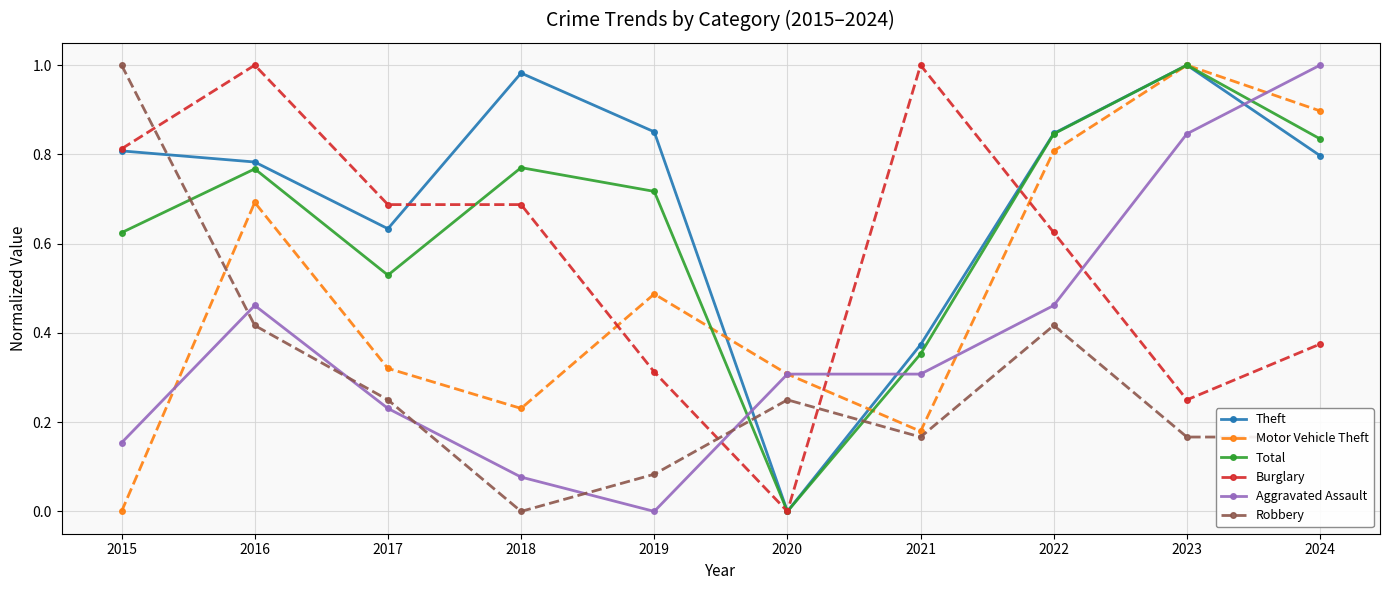

True or false: Aggravated Assault and Robbery cross at least once.

True